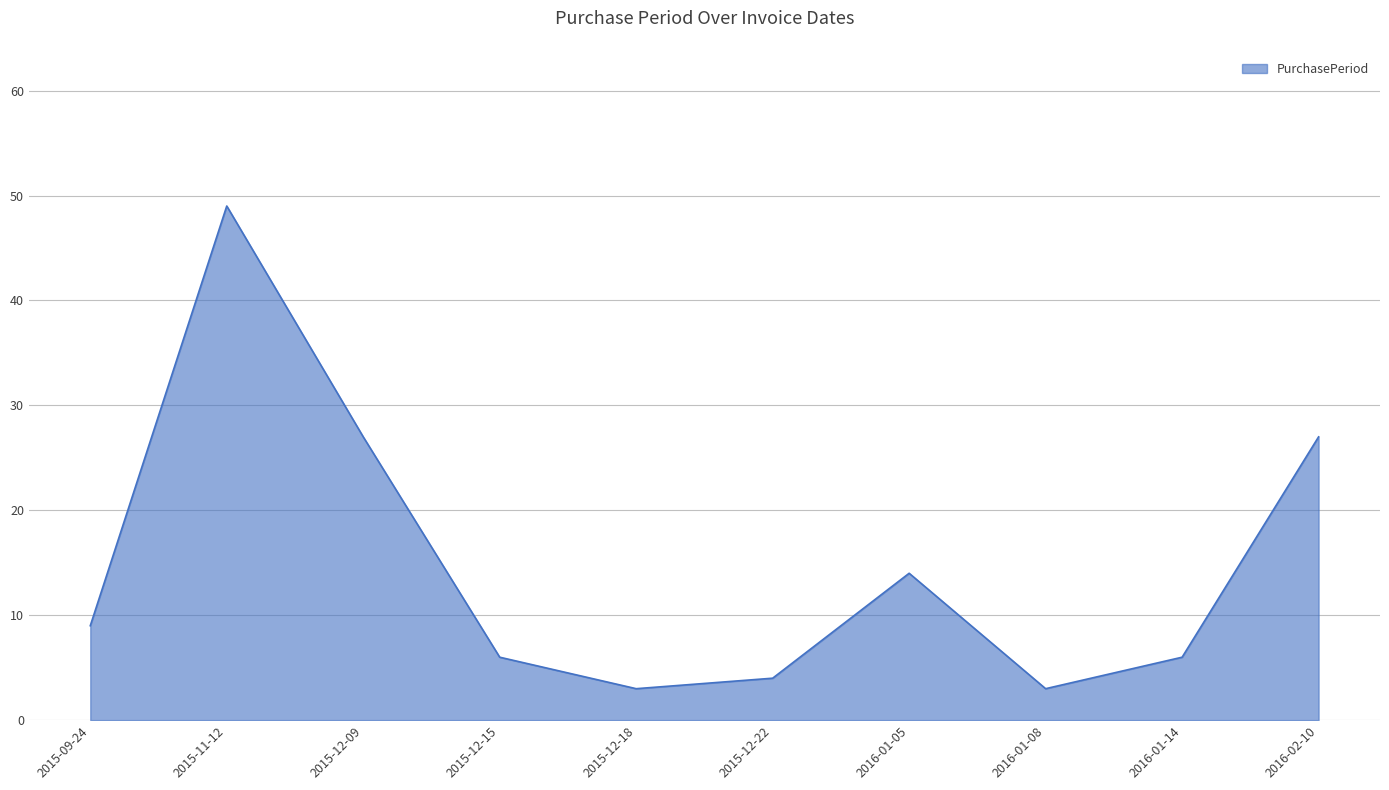

The value at 2015-09-24 is 9. True or false?

True